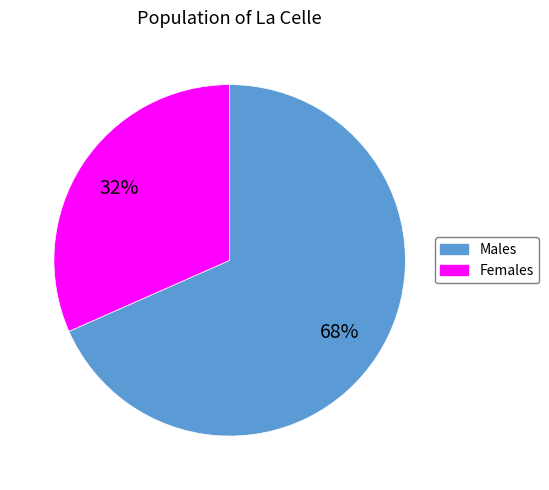

Does any single category account for the majority?

Yes